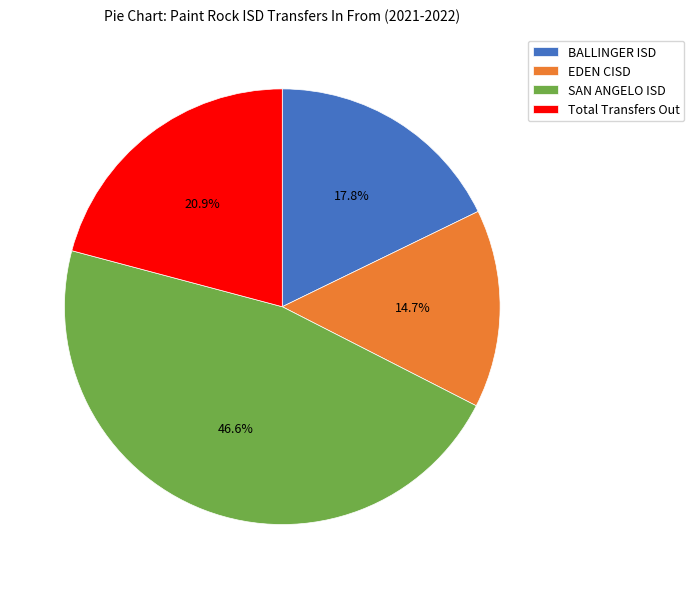

Is it true that Total Transfers Out is 21% of the pie?

True